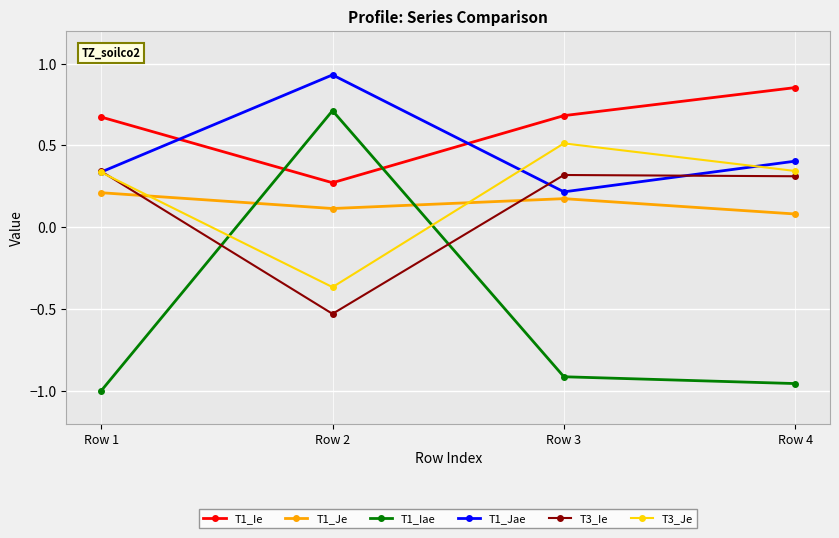

What is the total value across all series at Row 2?

1.1